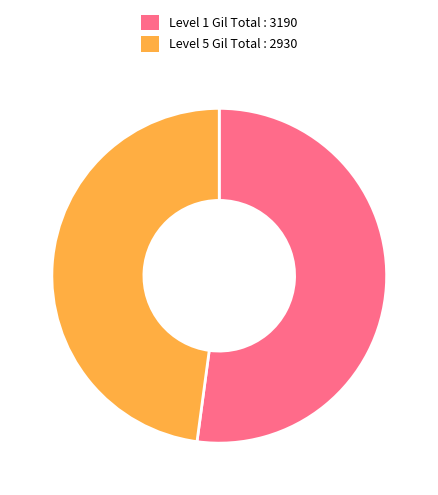

Count the number of slices in the pie.

2